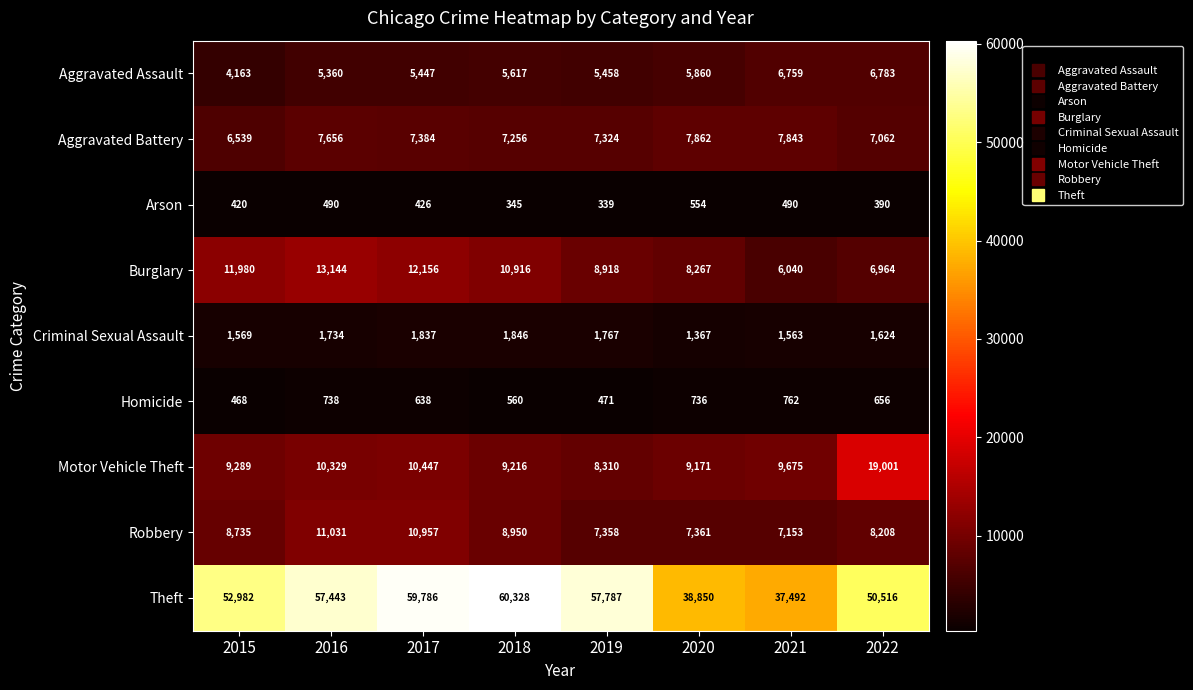

How many distinct data groups are displayed?

9